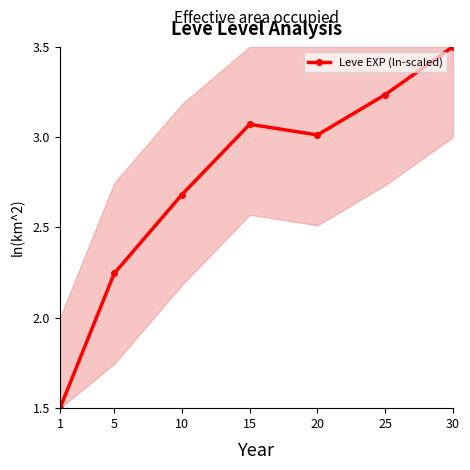

Which has a higher value, 15 or 10?

15